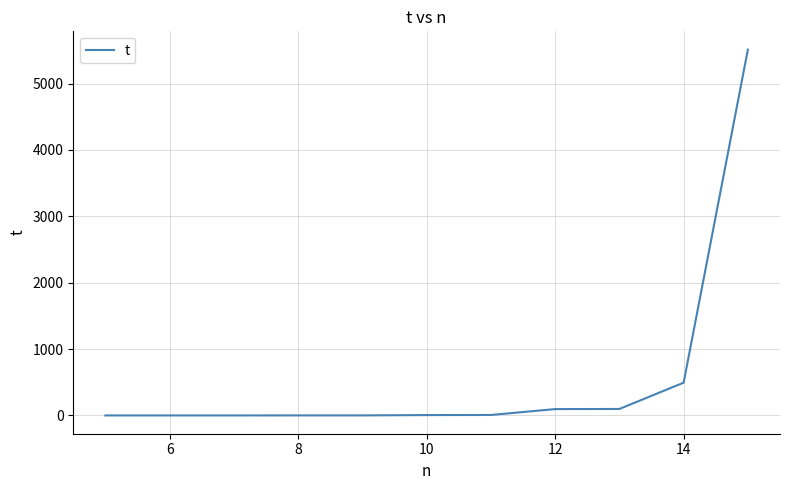

What is the difference between the maximum and minimum values?

5511.1